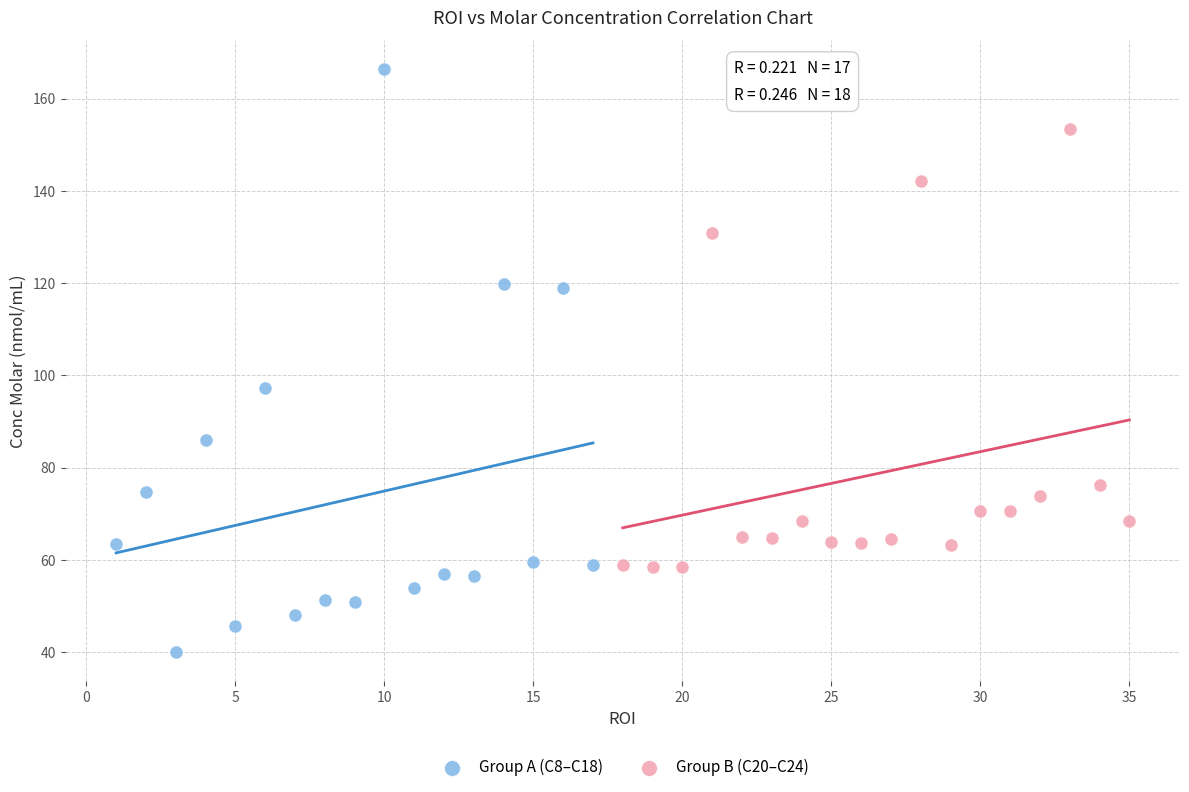

Which series has the widest spread of Y values?

Group A (C8–C18)